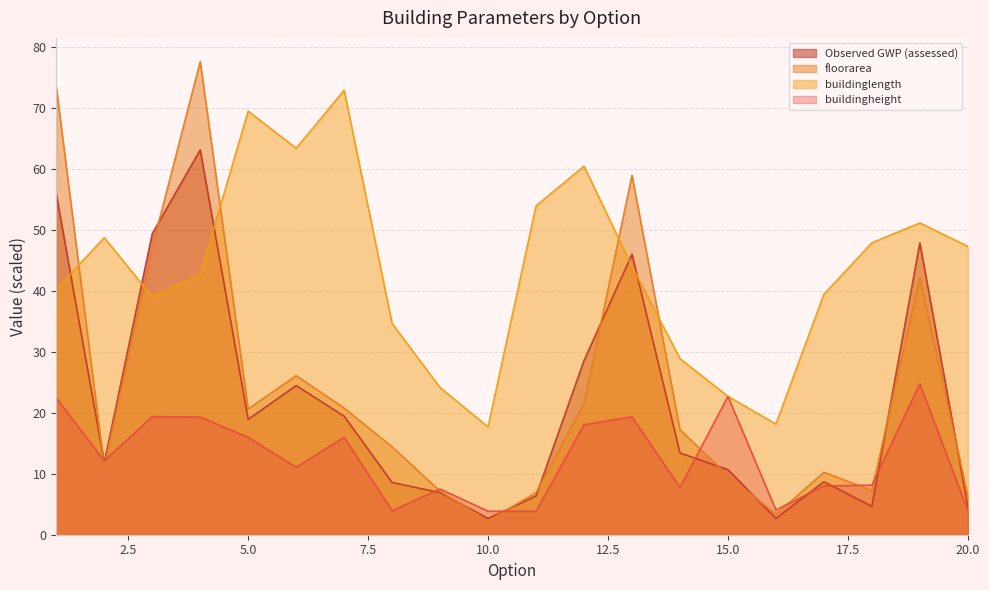

Which series ends up on top after the final intersection of Observed GWP (assessed) and buildingheight?

Observed GWP (assessed)